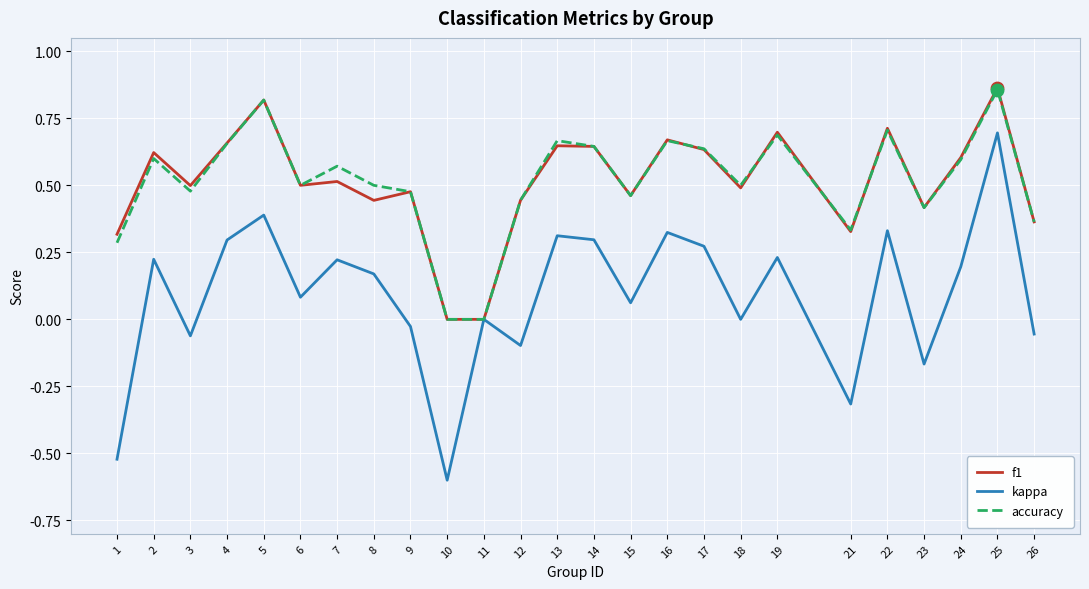

What is the total value across all series at 18?

1.0